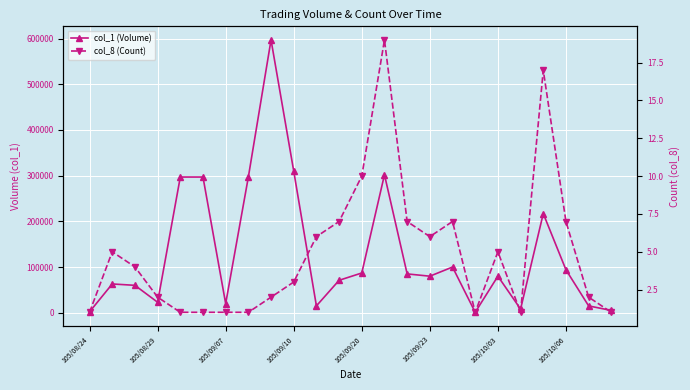

What is the spread (max minus min) of values at 105/09/10?

309997